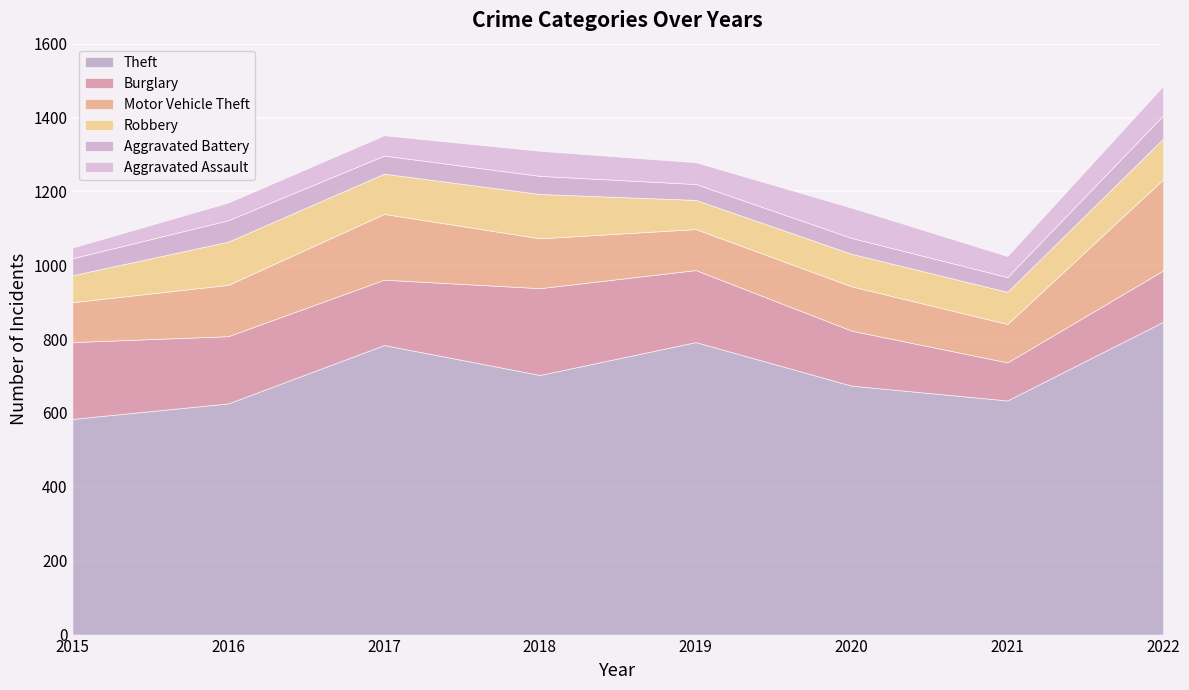

What is the maximum value for Burglary?

235